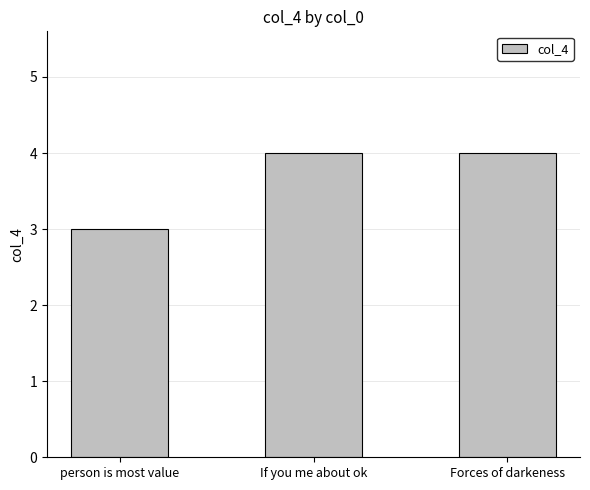

Reading left to right, list all the values displayed in this chart.

3	4	4